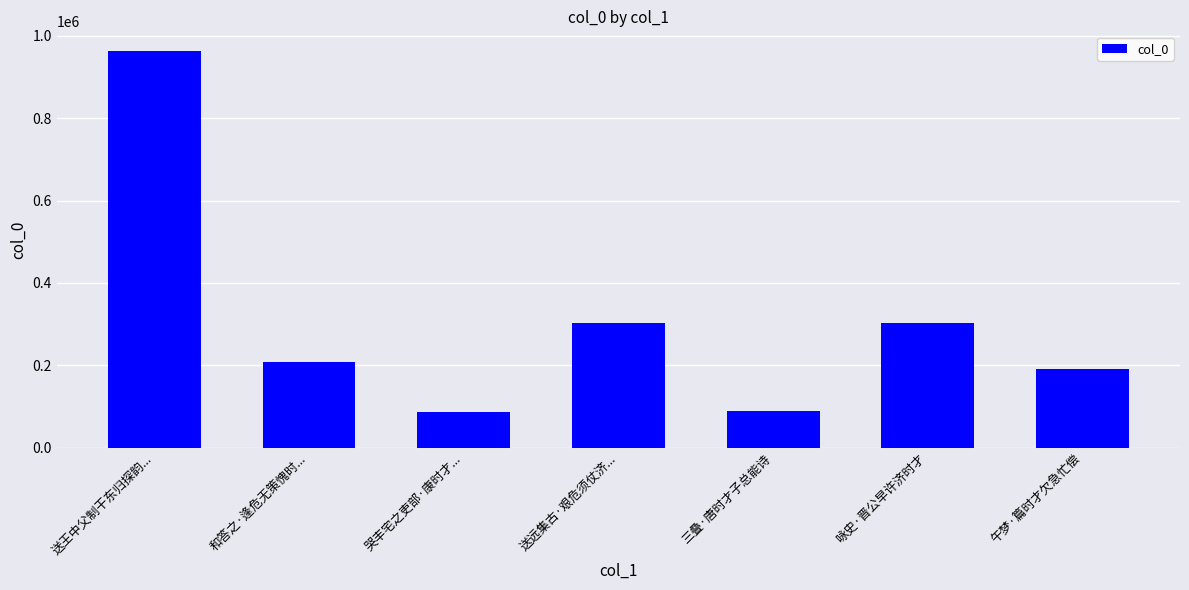

What is the label of the 1st bar from the left?

送王中父制干东归探韵...